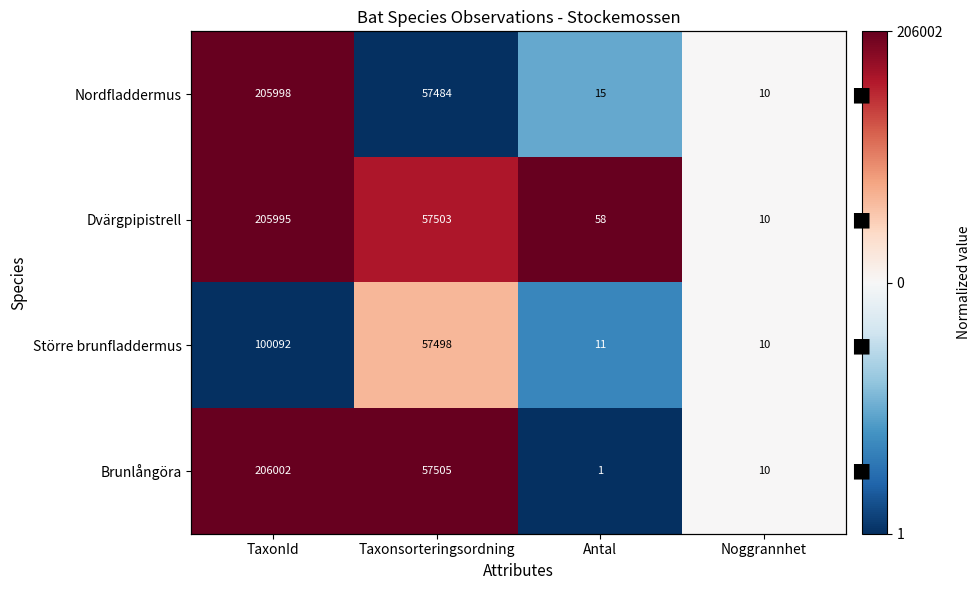

List the series in order of their overall mean, highest first.

Dvärgpipistrell, Brunlångöra, Nordfladdermus, Större brunfladdermus